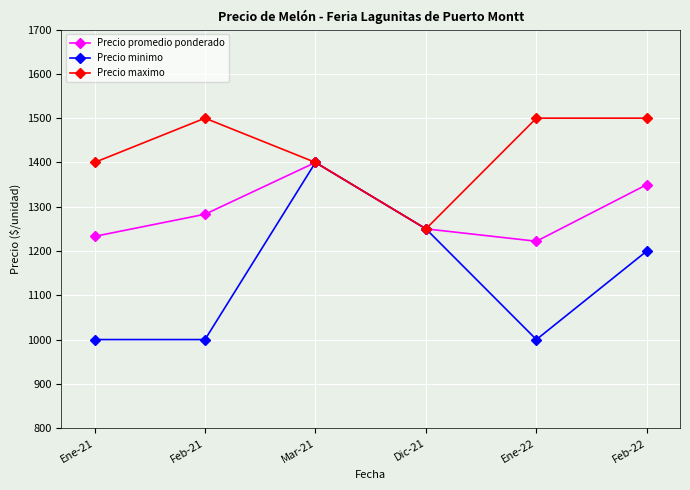

What is the label of the 4th point from the right?

Mar-21